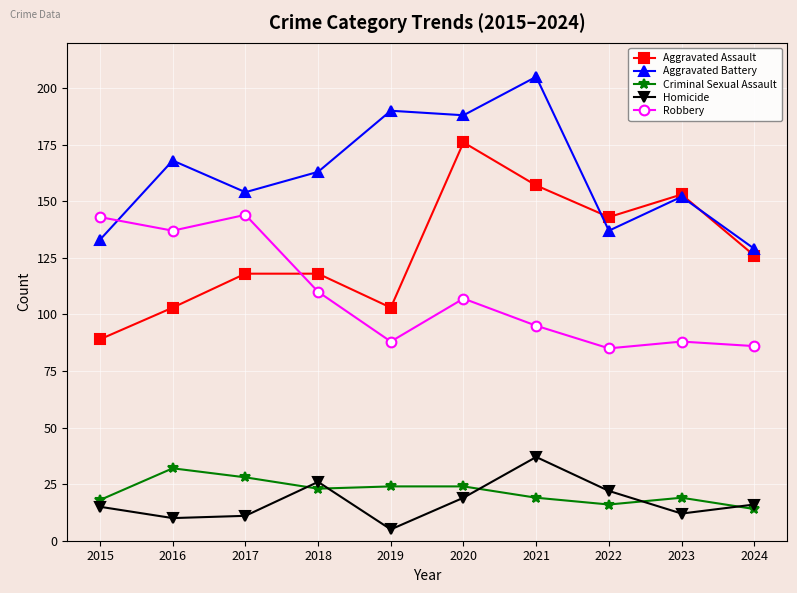

True or false: Criminal Sexual Assault and Robbery intersect in this chart.

False